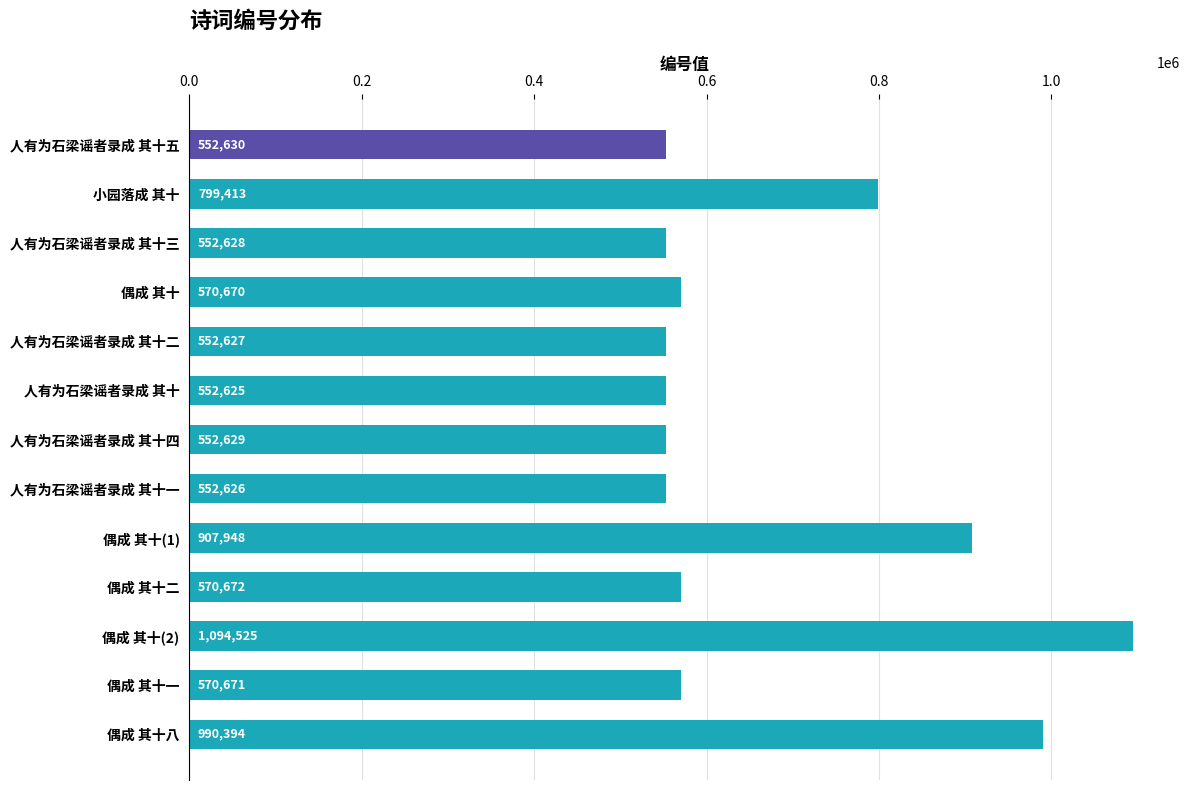

At which label is the value closest to 823575?

小园落成 其十